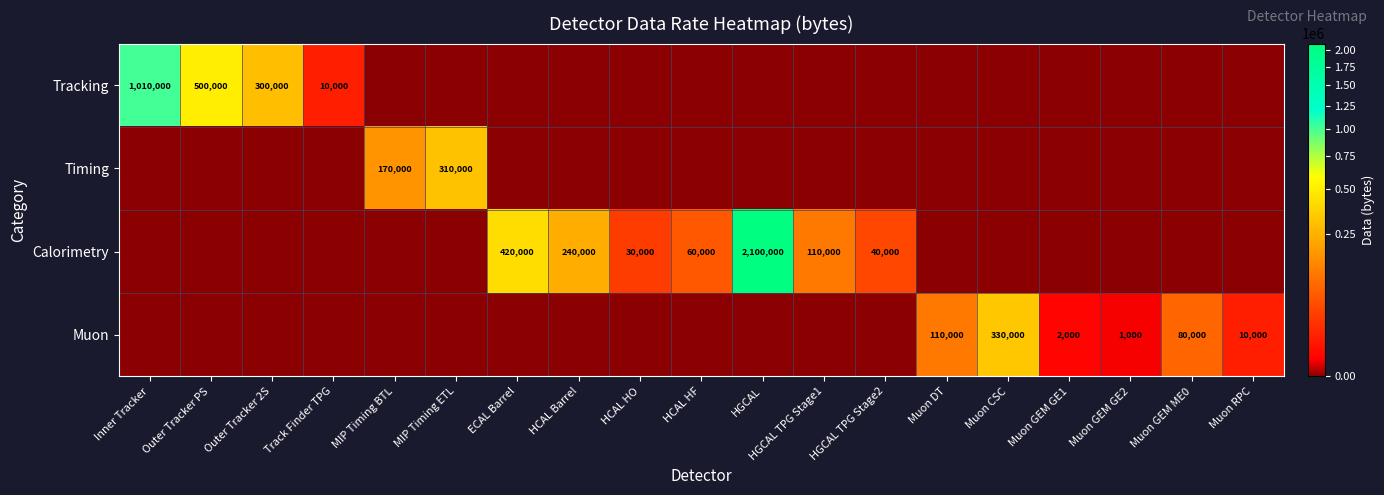

True or false: Tracking has a value of 435954 at Outer Tracker 2S.

False